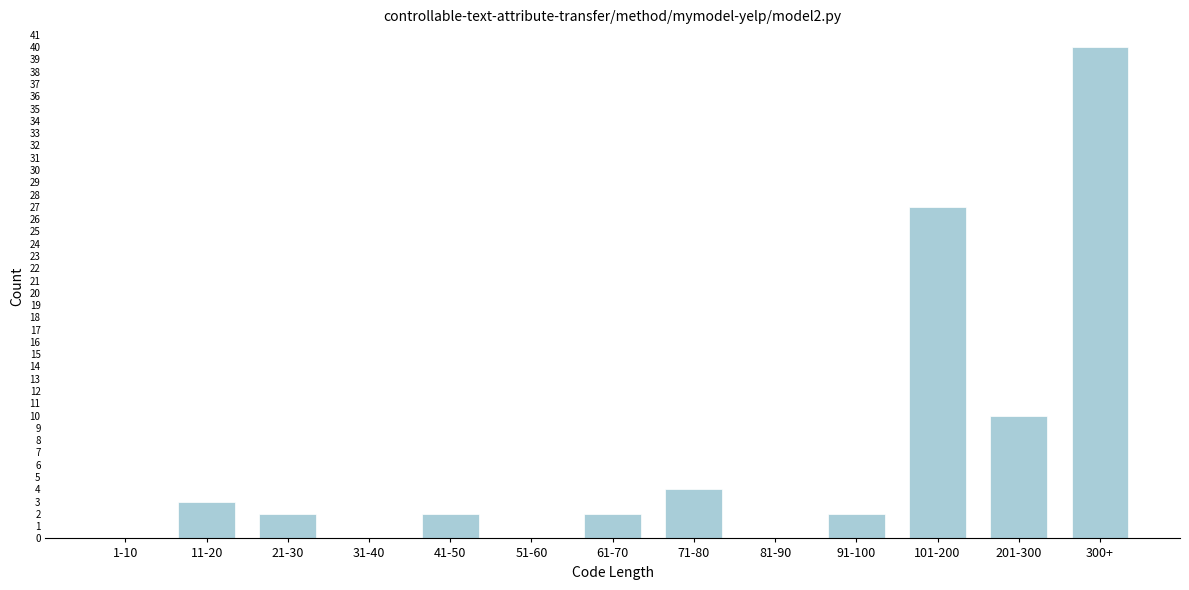

Reading left to right, transcribe all the data shown in this chart.

1-10=0	11-20=3	21-30=2	31-40=0	41-50=2	51-60=0	61-70=2	71-80=4	81-90=0	91-100=2	101-200=27	201-300=10	300+=40